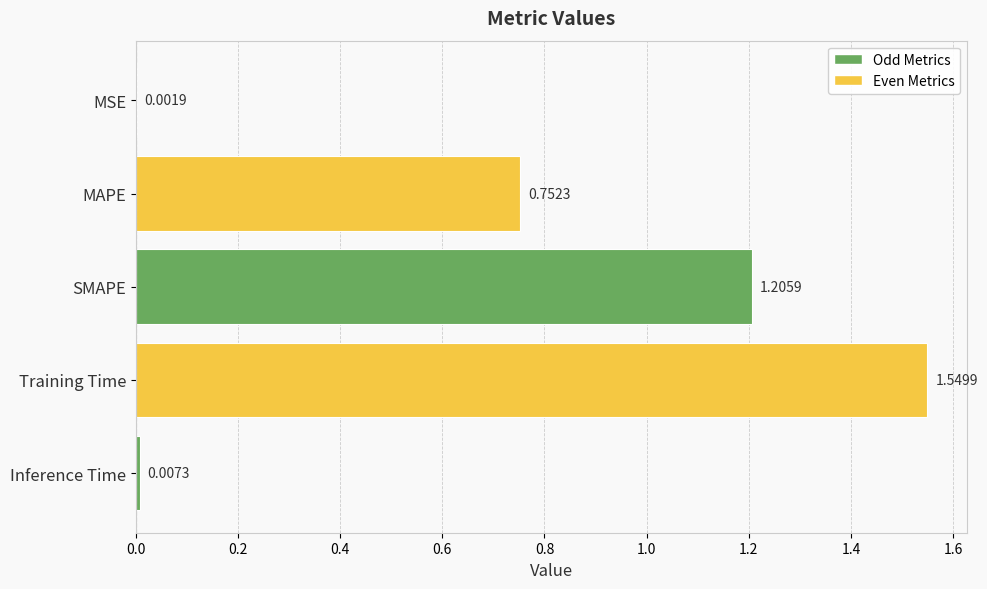

Which label corresponds to the largest value in the chart?

Training Time